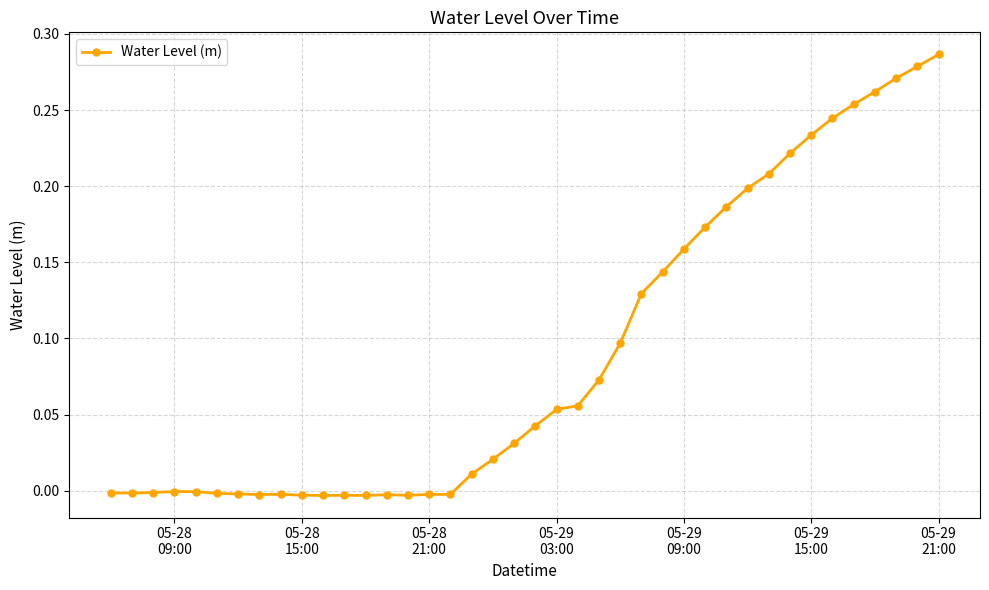

What is the sum of all values?

3.6